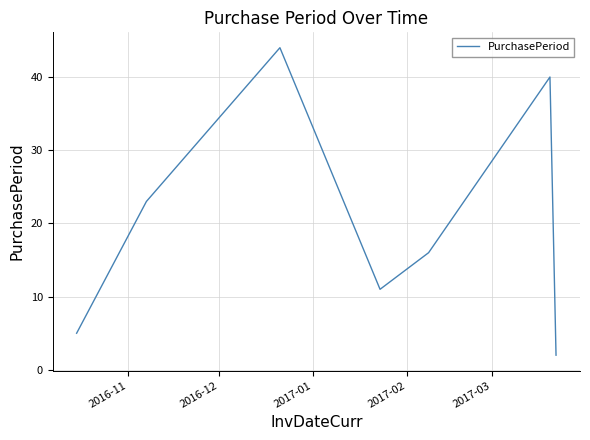

How many interior local peaks (higher than both neighbors) does the data have?

2